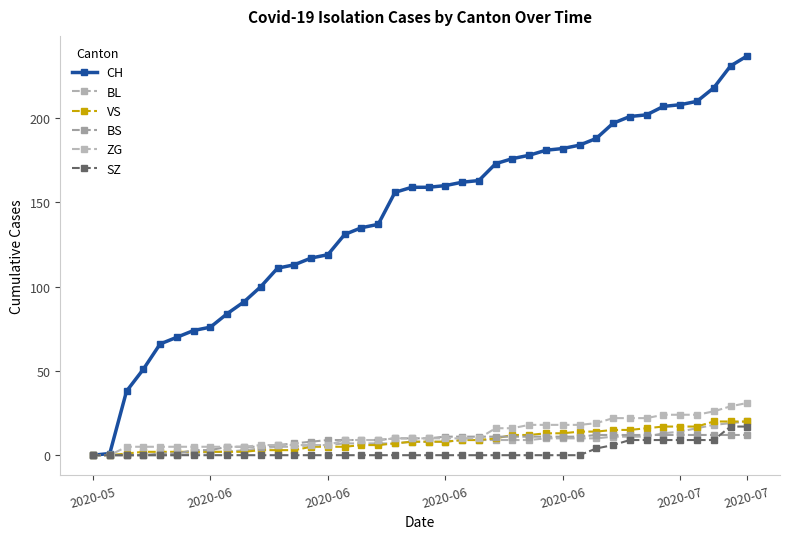

Does the chart display data point markers on the line(s)?

Yes